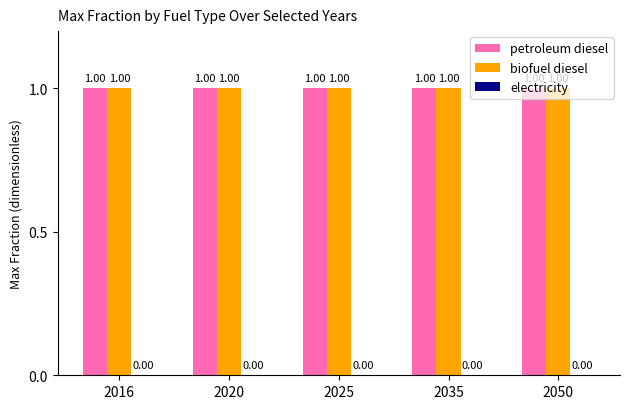

Which category has the lowest value across all series?

2016